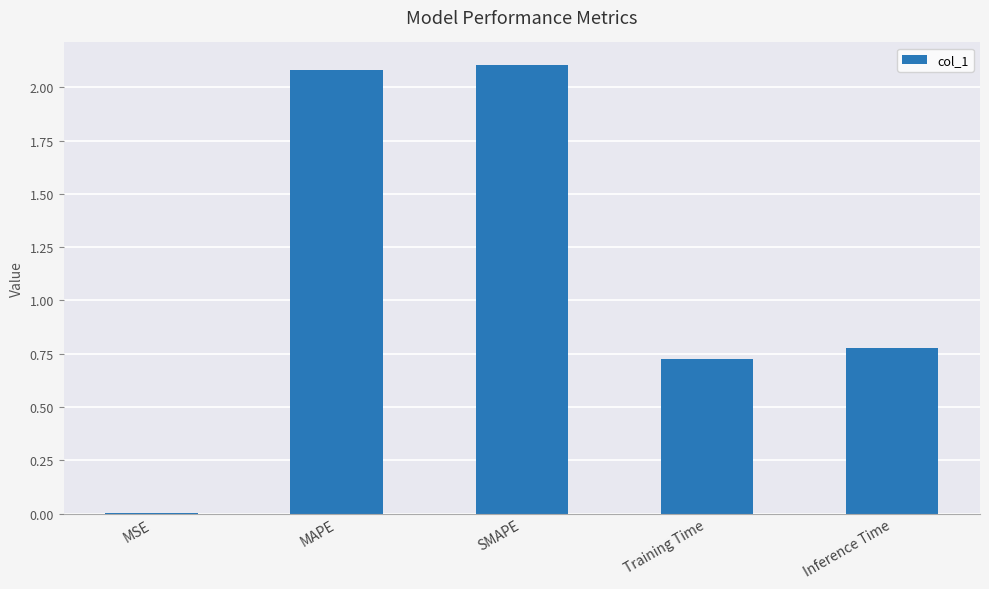

What is the maximum value shown in the chart?

2.1